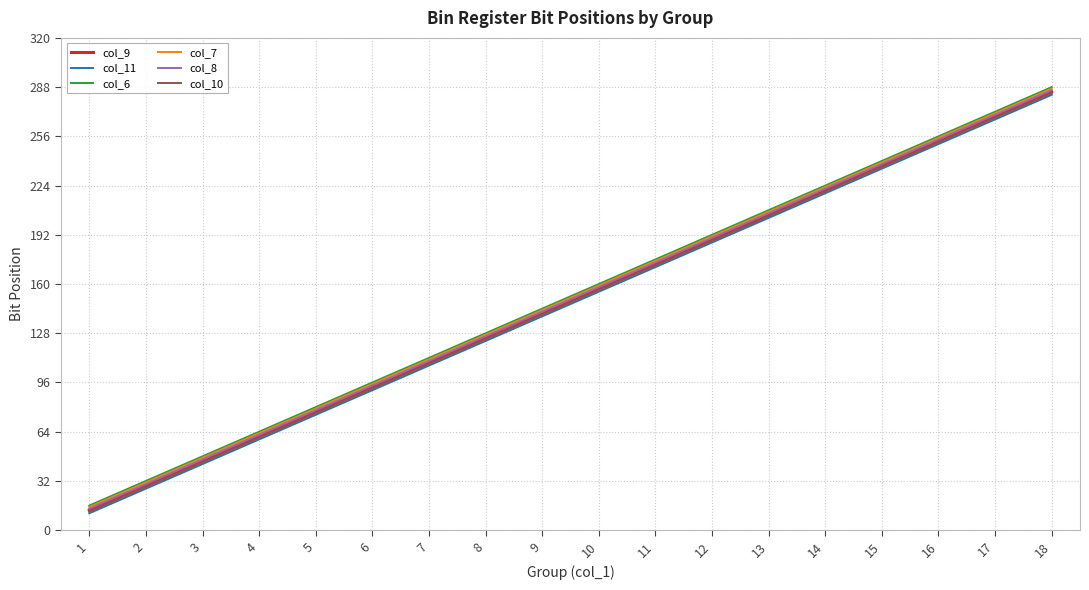

Is the value of col_8 at 5 greater than the value of col_7 at 1?

Yes